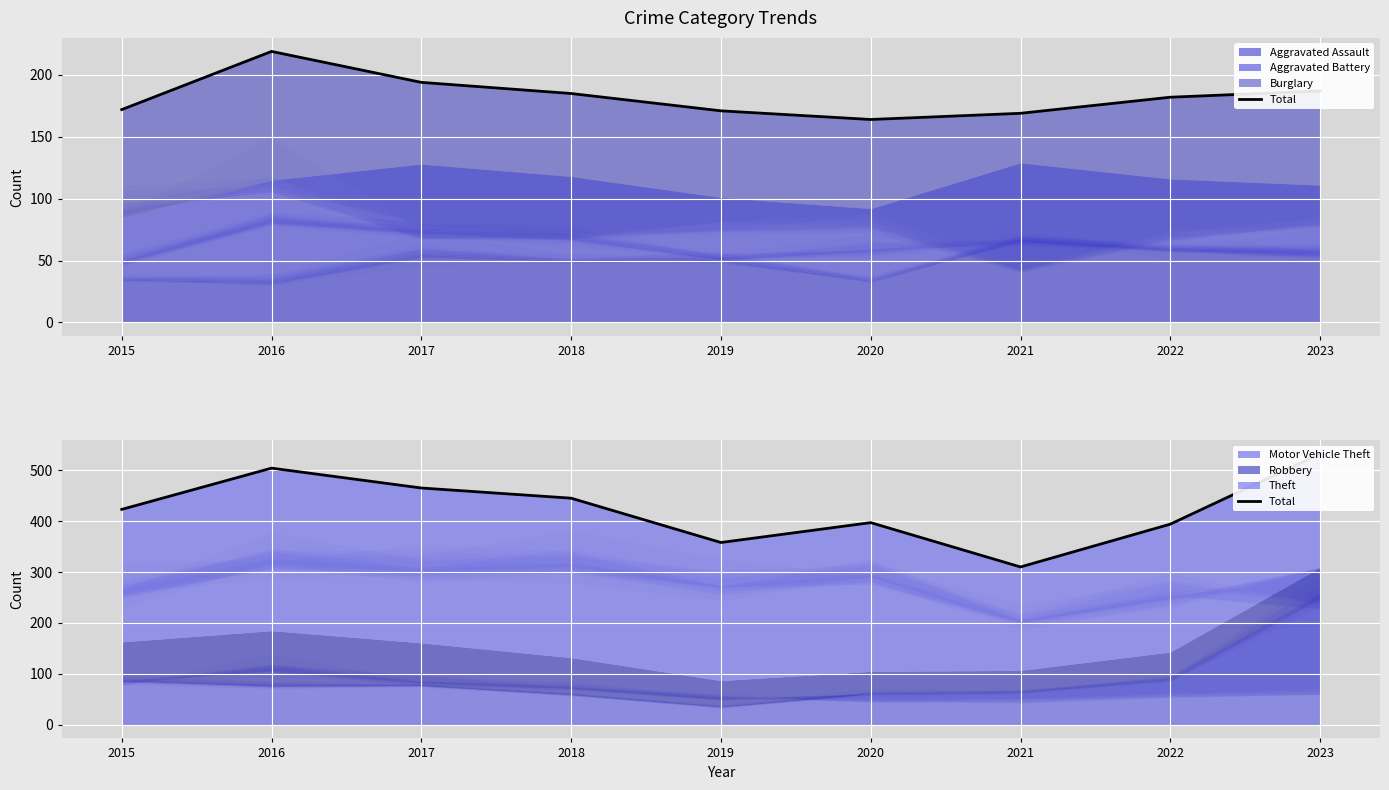

Count the number of categories in the chart.

9